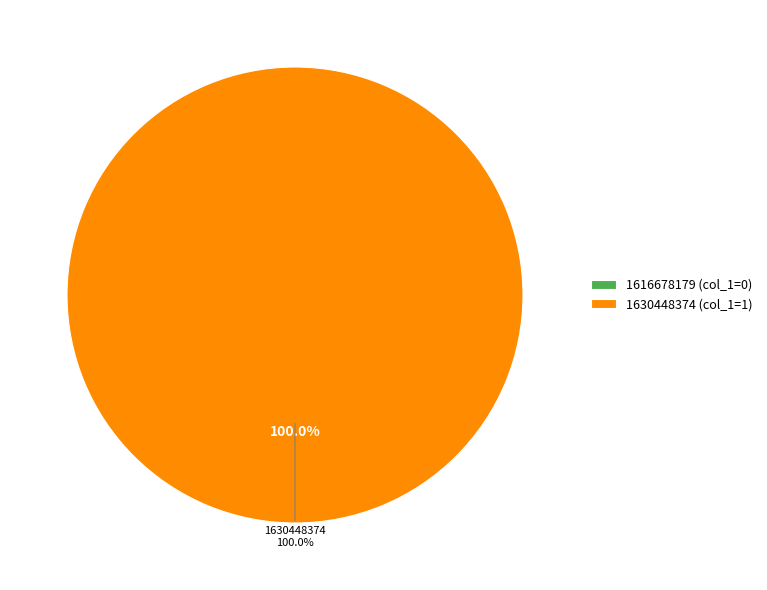

Is 1616678179 the majority of the pie?

No